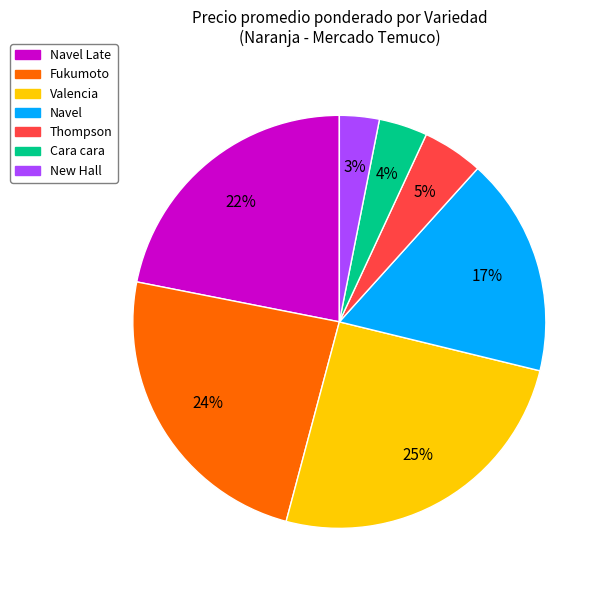

Does any single category account for the majority?

No